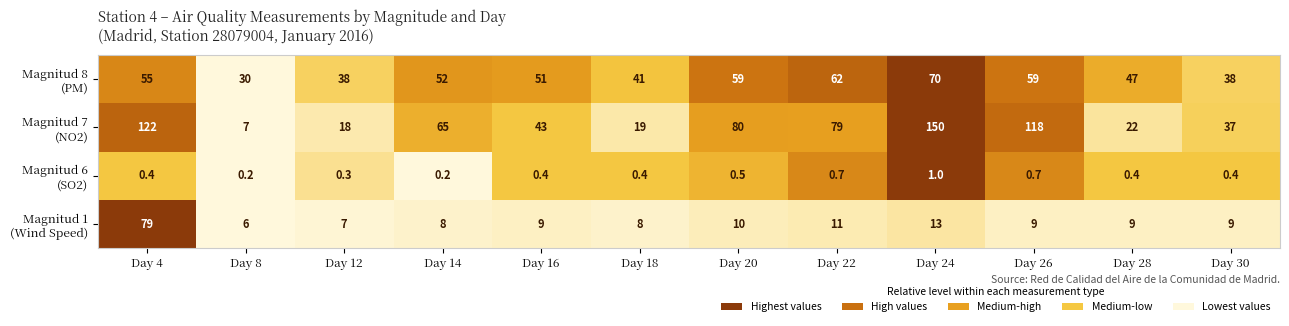

What is the difference between the highest and lowest values at Day 16?

50.6